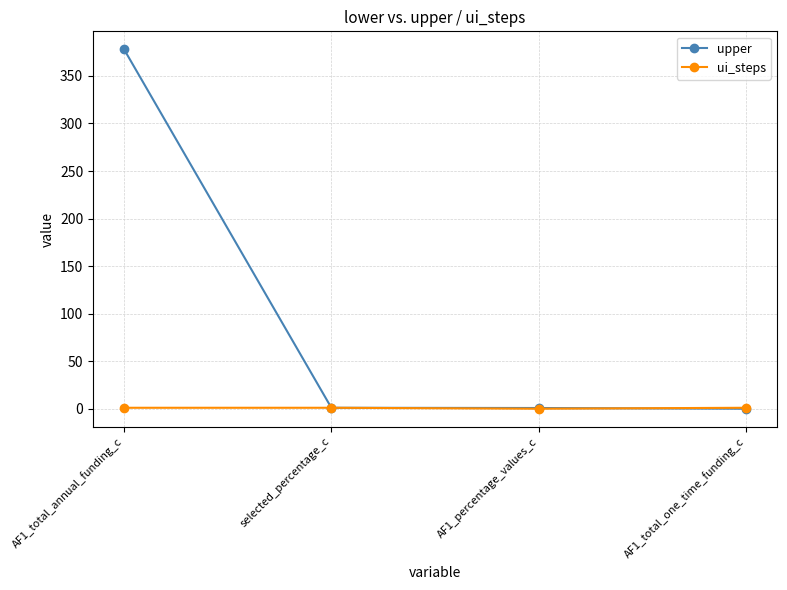

Which label corresponds to the largest value in the chart?

AF1_total_annual_funding_c